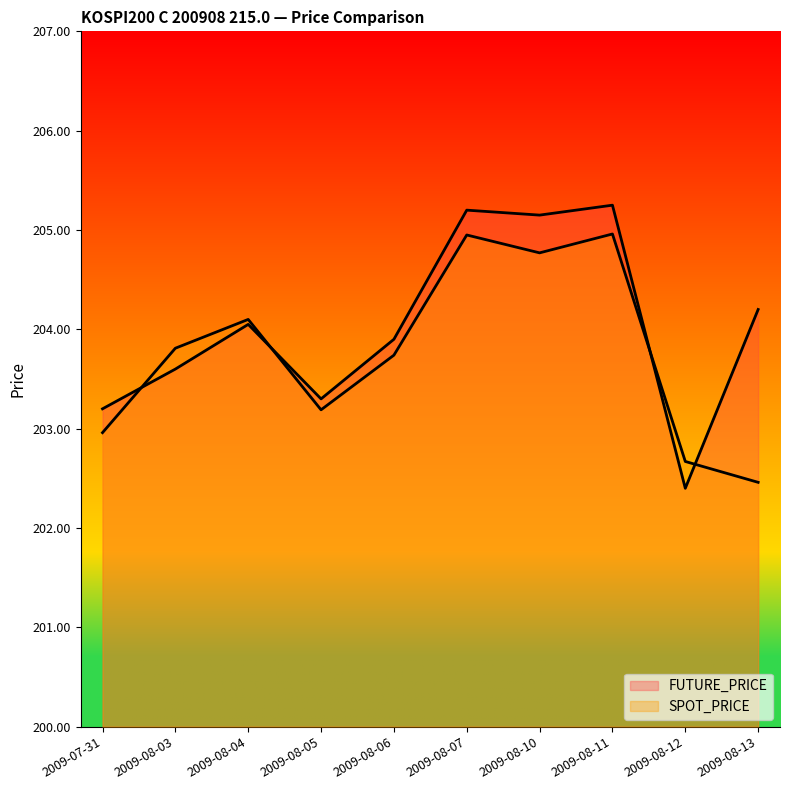

Which label corresponds to the smallest value in the chart?

2009-08-12